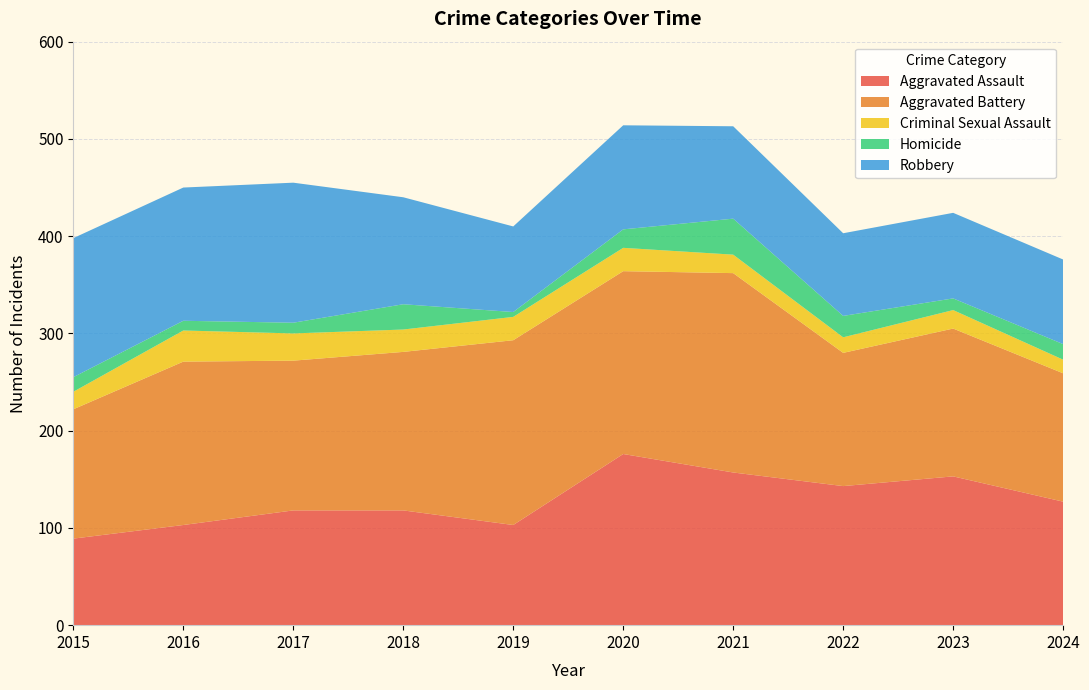

Reading right to left, transcribe all the data shown in this chart.

Aggravated Assault: 127	153	143	157	176	103	118	118	103	89
Aggravated Battery: 132	152	137	205	188	190	163	154	168	133
Criminal Sexual Assault: 14	19	16	19	24	24	23	28	32	18
Homicide: 16	12	22	37	19	5	26	11	10	15
Robbery: 87	88	85	95	107	88	110	144	137	143